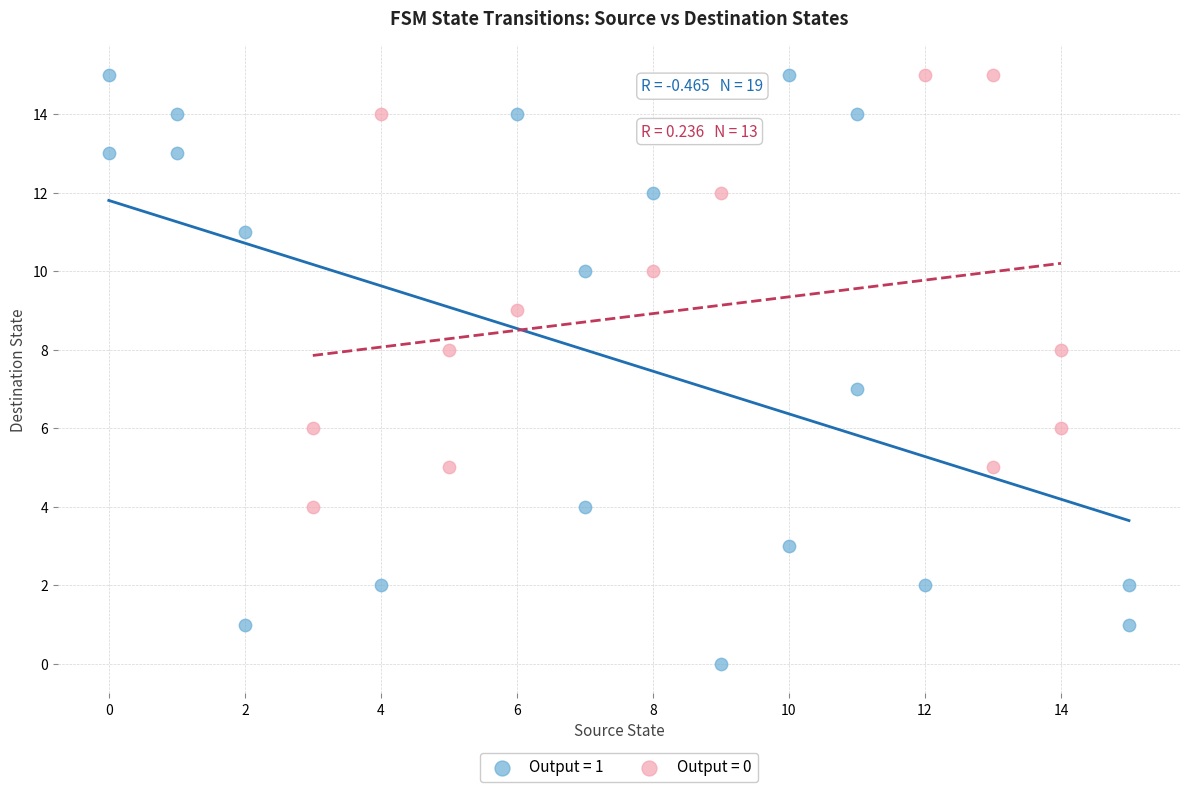

Which series contains the lowest Y value?

Output = 1